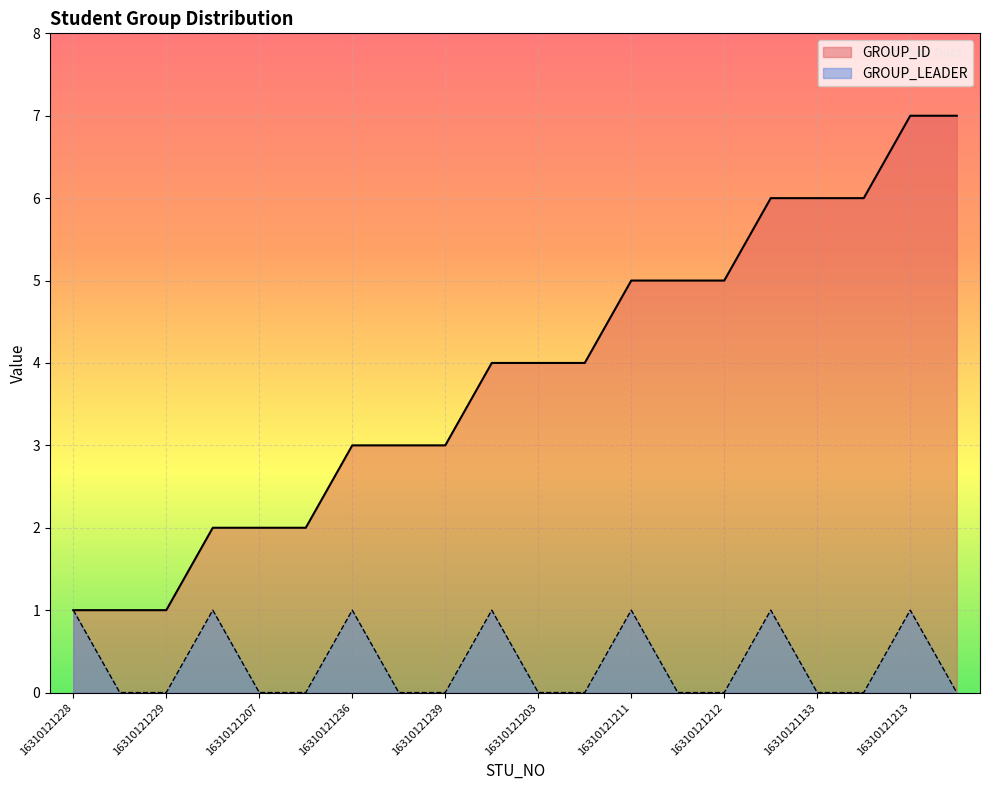

Rank the categories by GROUP_ID value from lowest to highest.

16310121228, 16310121227, 16310121229, 16310121206, 16310121207, 16310121209, 16310121236, 16310121237, 16310121239, 16310121204, 16310121203, 16310121220, 16310121211, 16310121210, 16310121212, 16310121124, 16310121133, 16310121136, 16310121213, 16310121214